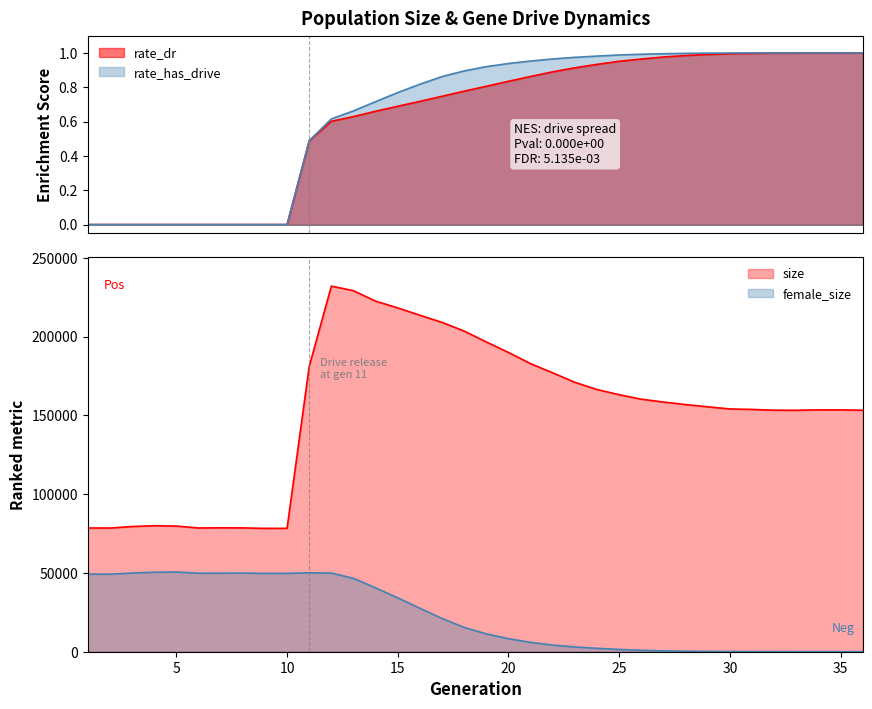

Is it true that rate_dr equals 0.6 at 9?

False